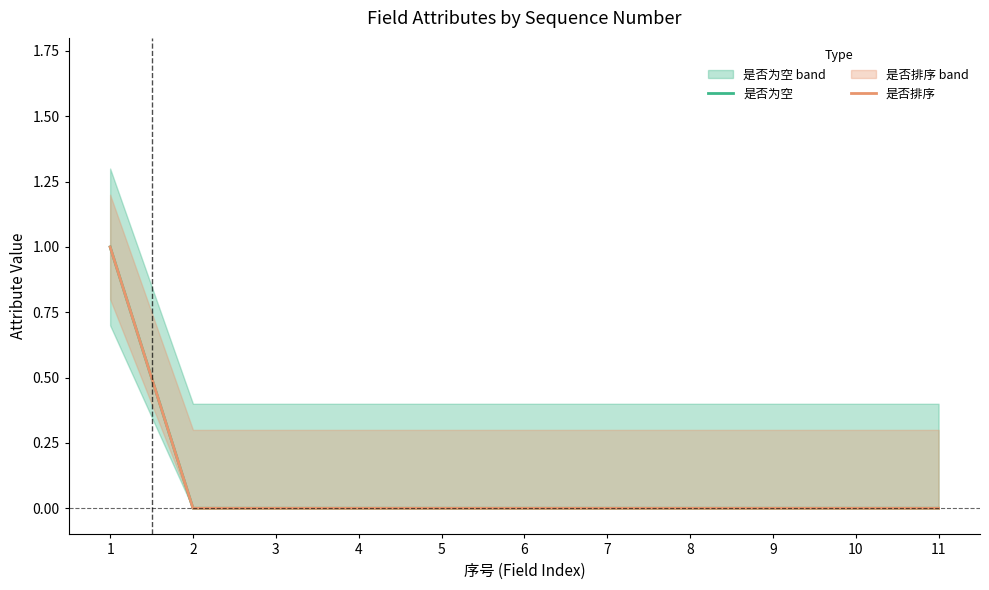

True or false: 是否排序 and 是否为空 cross at least once.

False